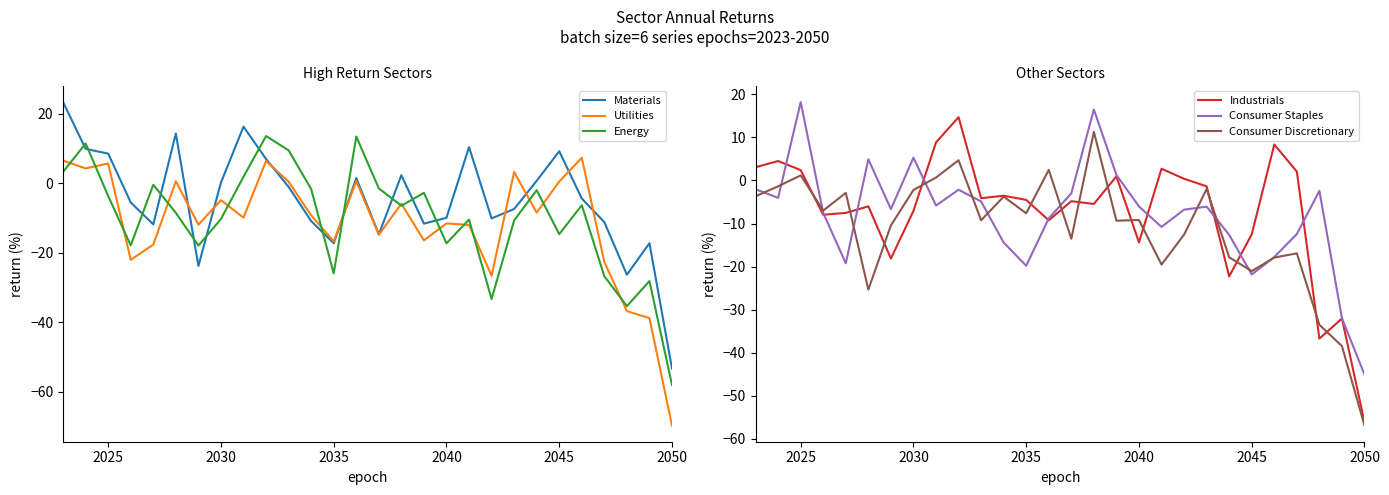

How many times do Consumer Discretionary and Consumer Staples cross each other?

12